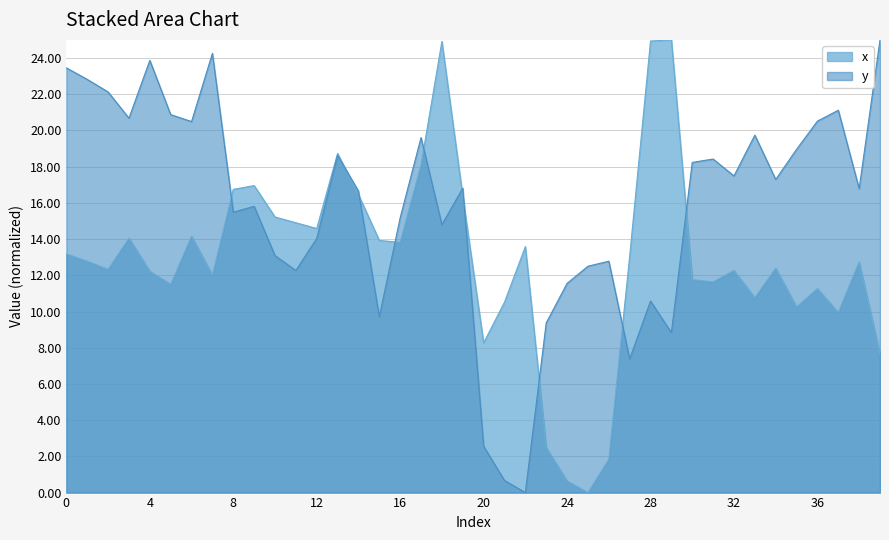

How many data points in y are less than 16?

18